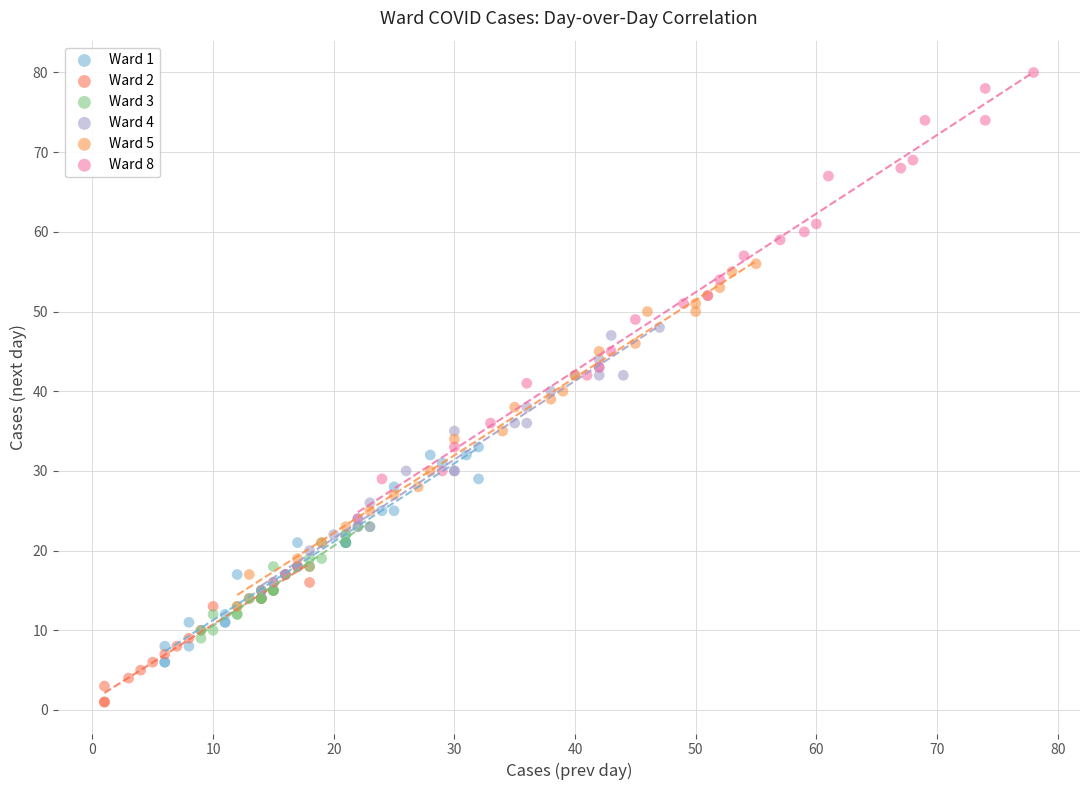

Which series reaches the minimum Y coordinate?

Ward 2